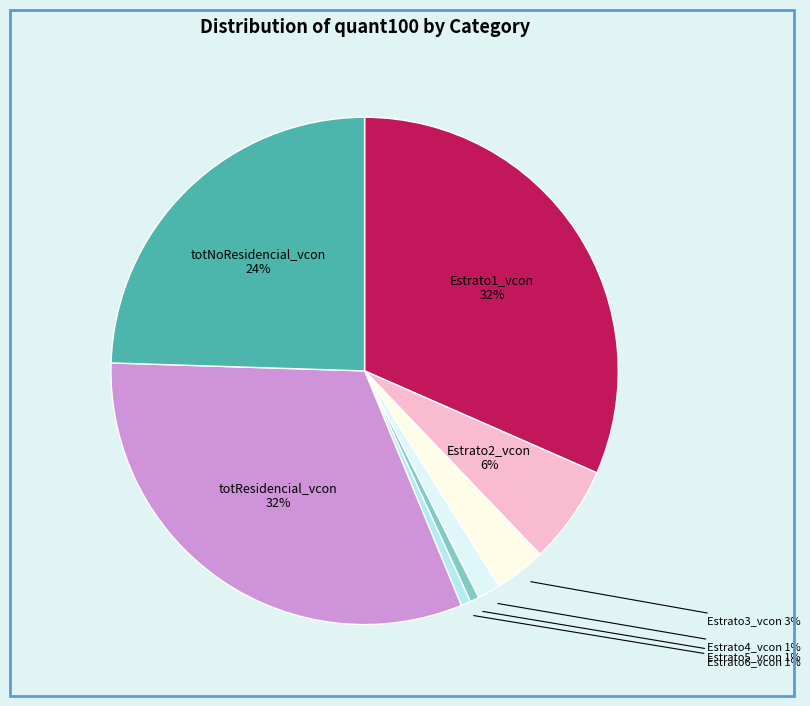

How many segments does this pie chart have?

8